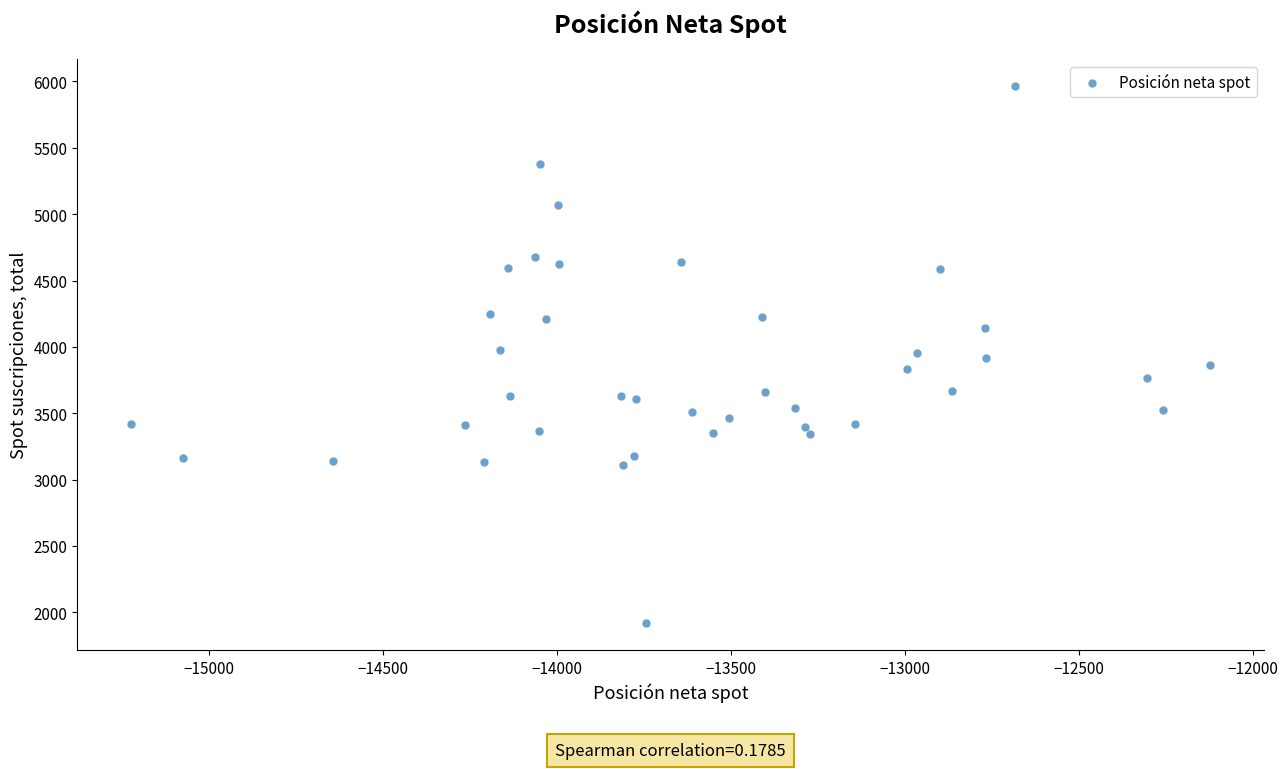

What is the range of X values (max minus min)?

3100